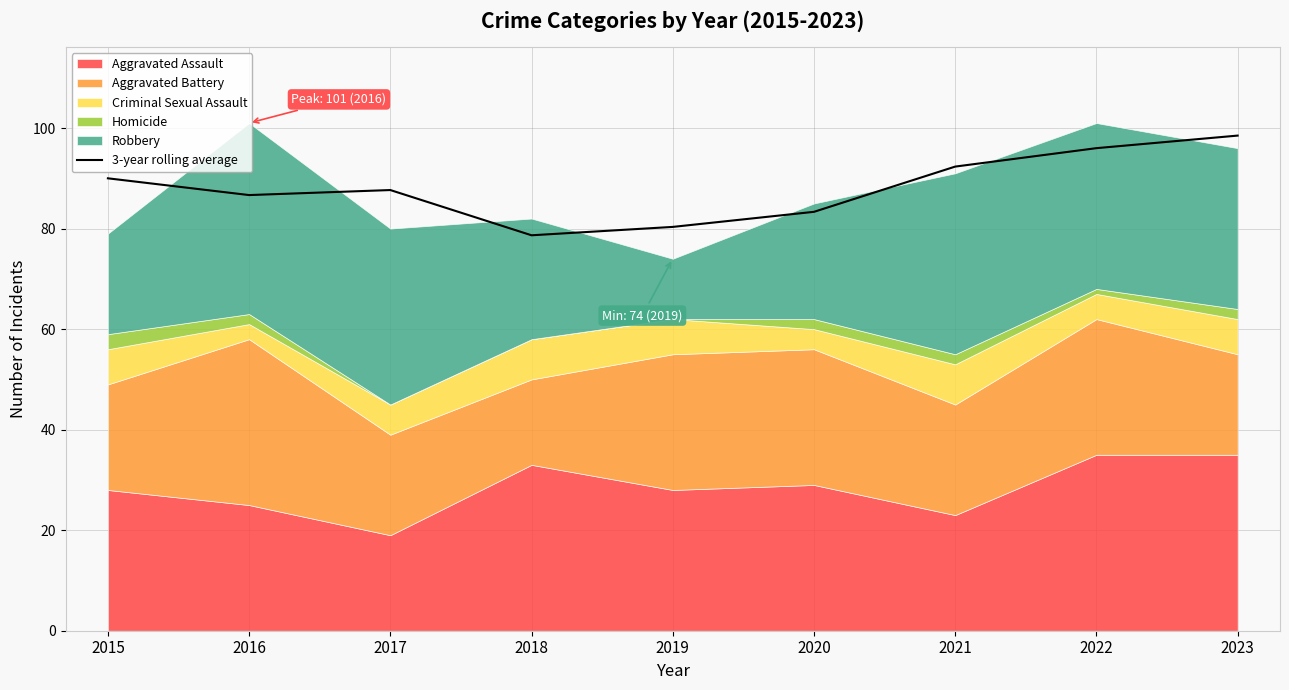

Is it true that 3-year rolling average equals 92.3 at 2021?

True